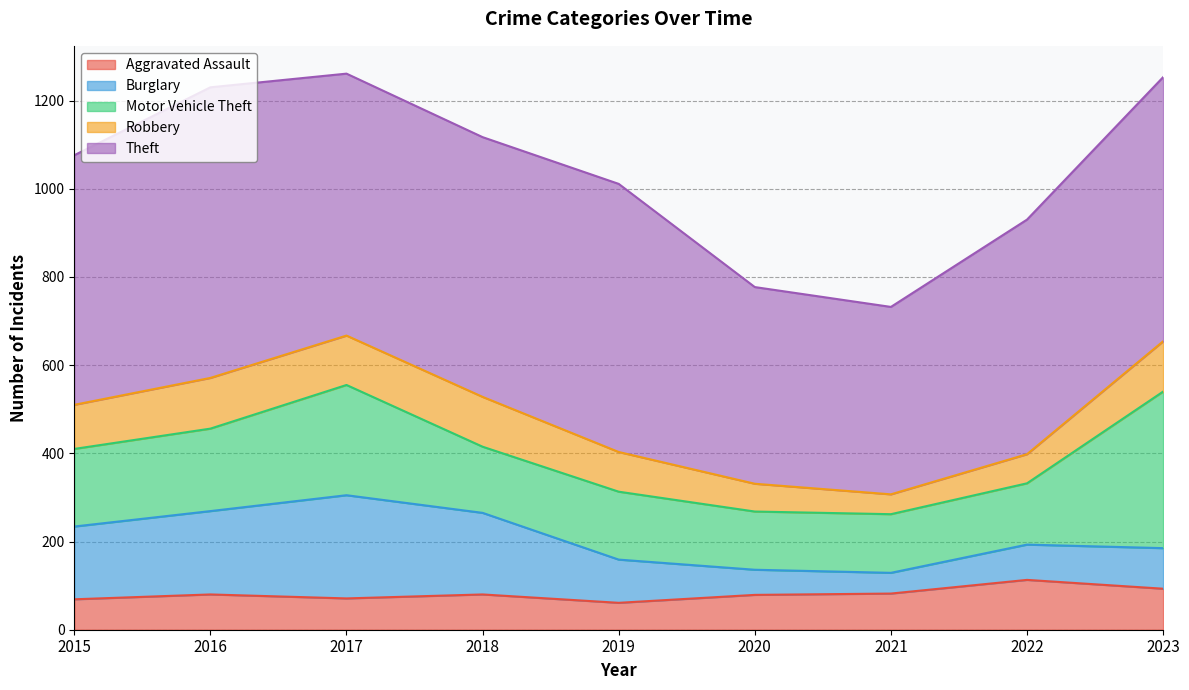

Rank the series by their maximum value, from highest to lowest.

Theft, Motor Vehicle Theft, Burglary, Robbery, Aggravated Assault